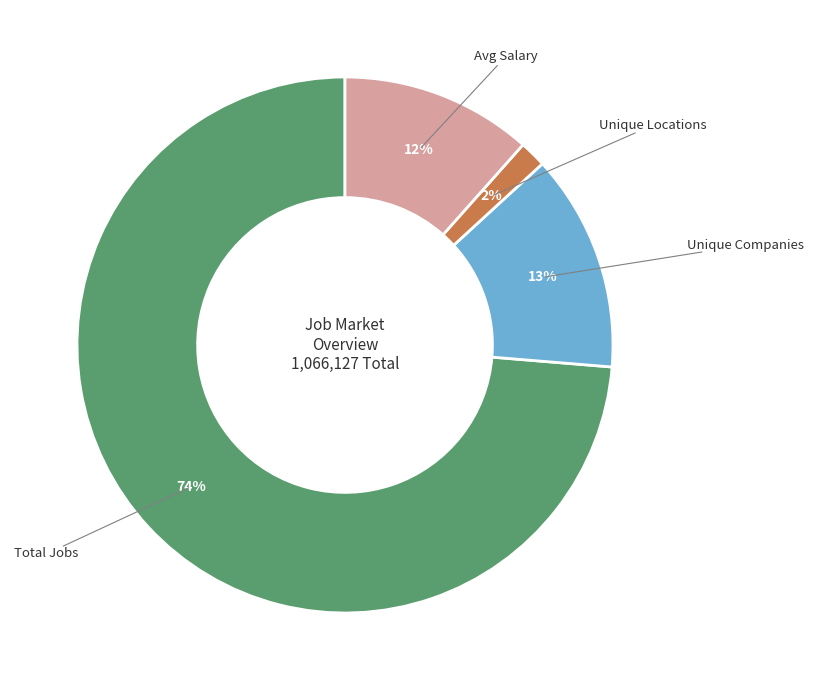

Is there any slice that represents more than half of the pie?

Yes